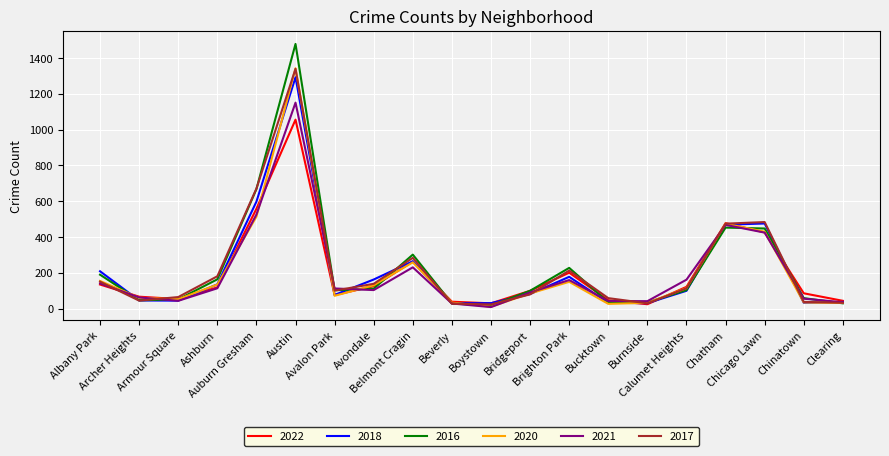

How many lines are shown in the chart?

6